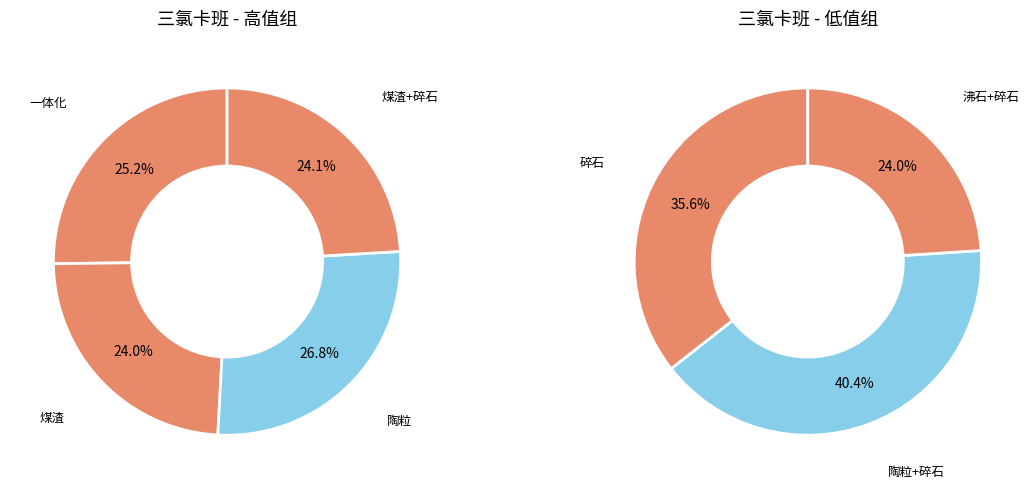

Which slice is the smallest?

沸石+碎石